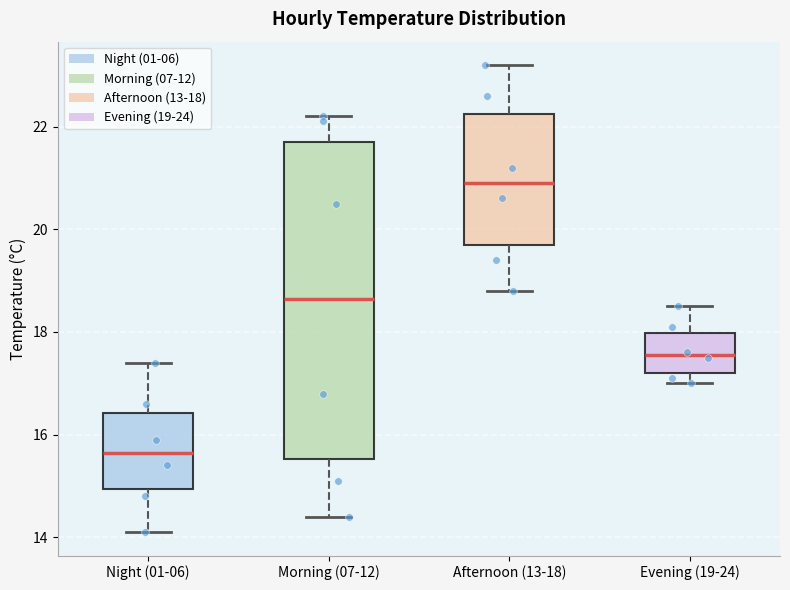

Reading left to right, transcribe this box plot: for each box, give where its median line is, the range the box spans, and where its two whiskers end, as read against the y-axis. The values are not printed on the chart, so give them approximately, as read against the axis.

Night (01-06): median 15.6, box 15.0 to 16.4, whiskers 14.2 to 17.4
Morning (07-12): median 18.6, box 15.6 to 21.8, whiskers 14.4 to 22.2
Afternoon (13-18): median 21.0, box 19.8 to 22.2, whiskers 18.8 to 23.2
Evening (19-24): median 17.6, box 17.2 to 18.0, whiskers 17.0 to 18.6